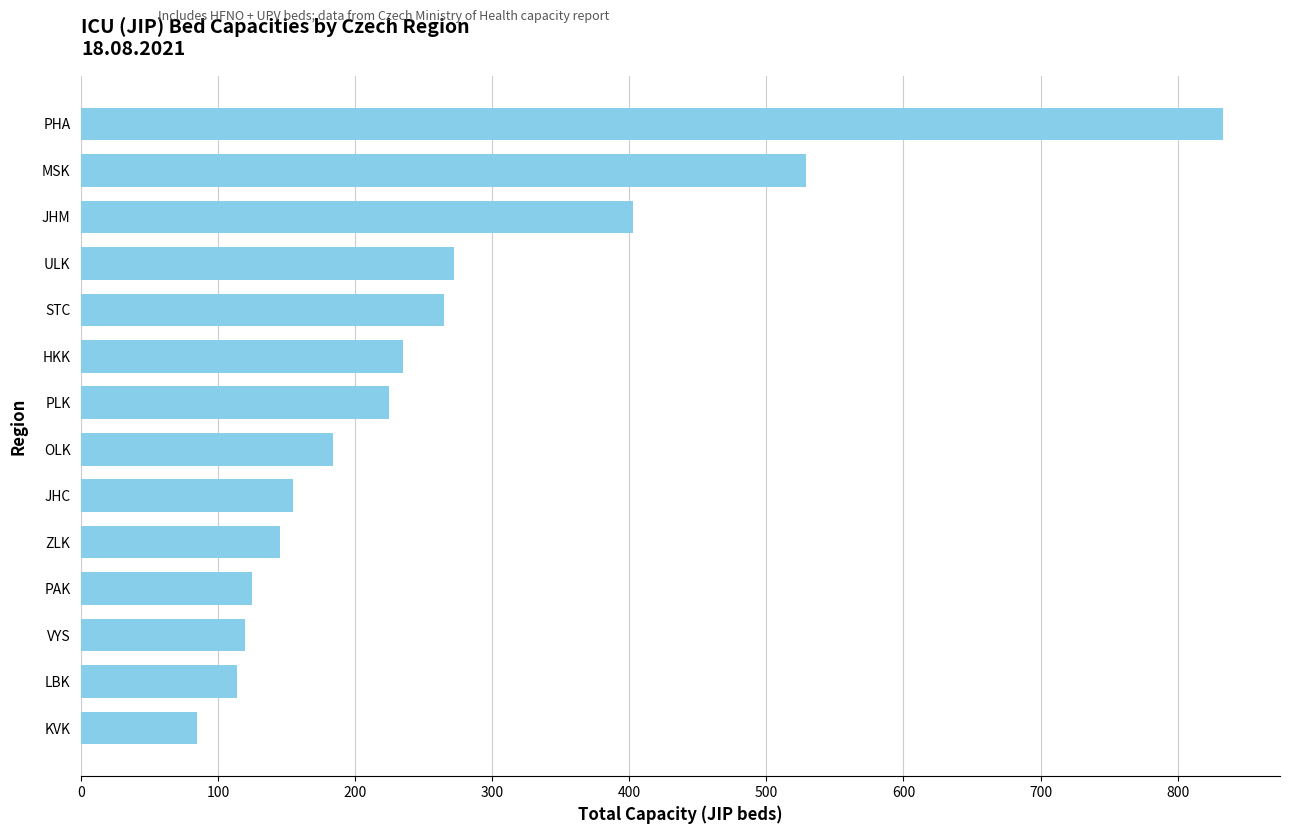

How many data points does each series have?

14